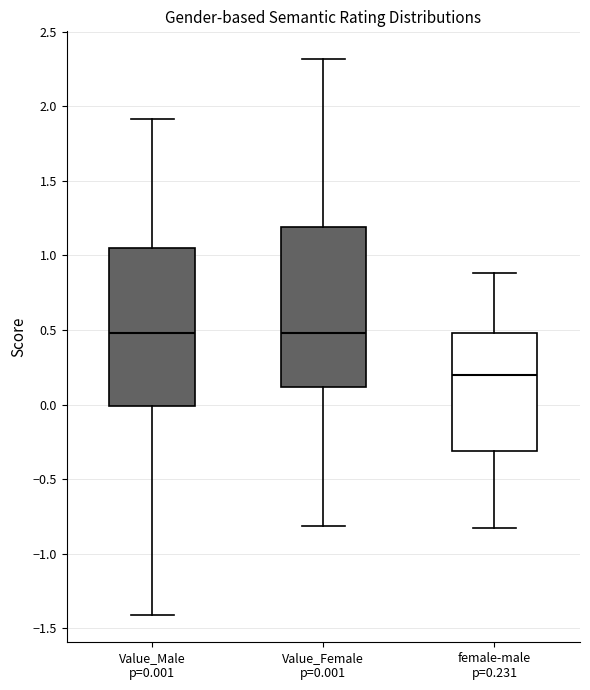

Reading left to right, read every box against the y-axis: the position of its median line, the range the box covers, and the ends of its whiskers. The values are not printed on the chart, so give them approximately, as read against the axis.

Value_Male p=0.001: median 0.50, box 0.00 to 1.05, whiskers -1.40 to 1.90
Value_Female p=0.001: median 0.50, box 0.10 to 1.20, whiskers -0.80 to 2.30
female-male p=0.231: median 0.20, box -0.30 to 0.50, whiskers -0.85 to 0.90